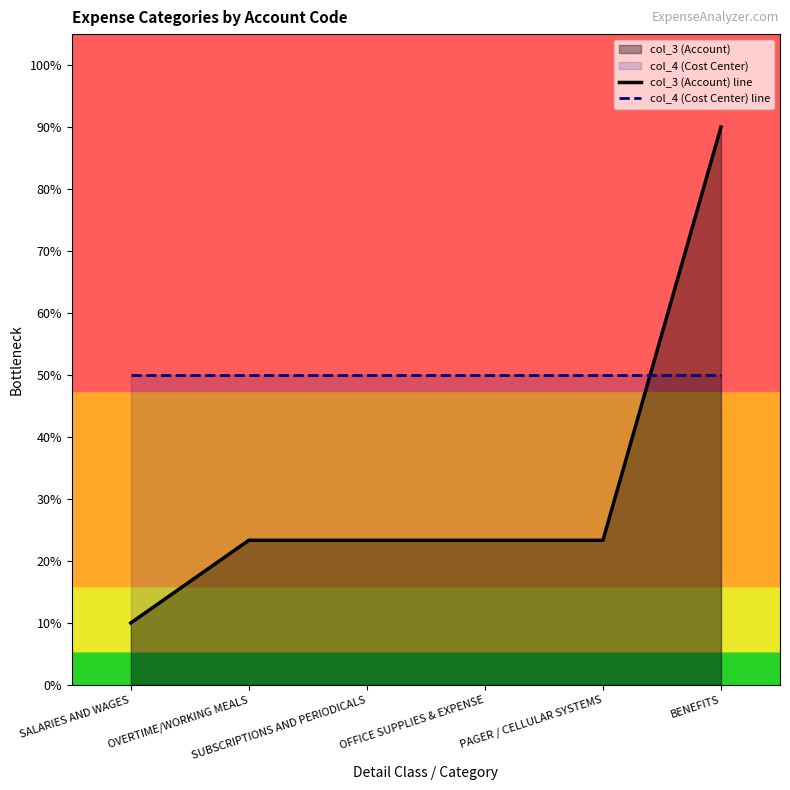

Between which two adjacent categories do col_3 (Account) line and col_4 (Cost Center) line first intersect?

PAGER / CELLULAR SYSTEMS and BENEFITS